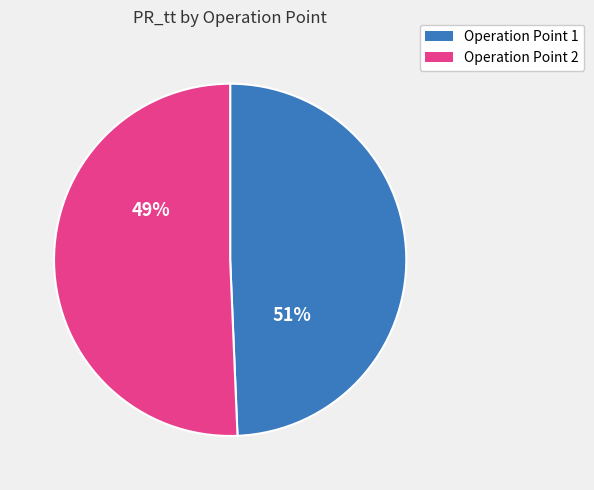

The Operation Point 2 slice represents 58% of the pie. True or false?

False